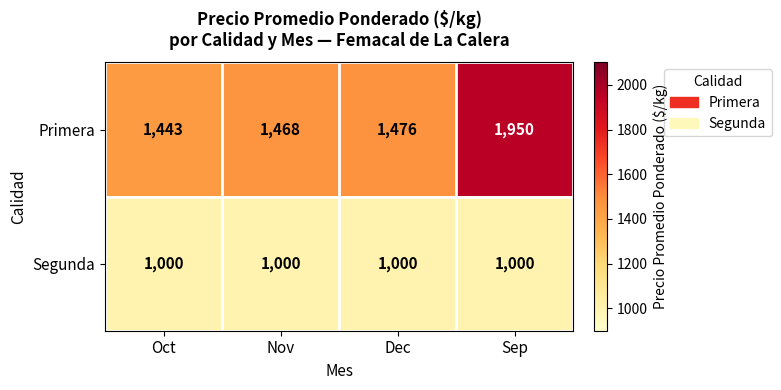

What is the difference between the maximum and minimum values in the Primera series?

507